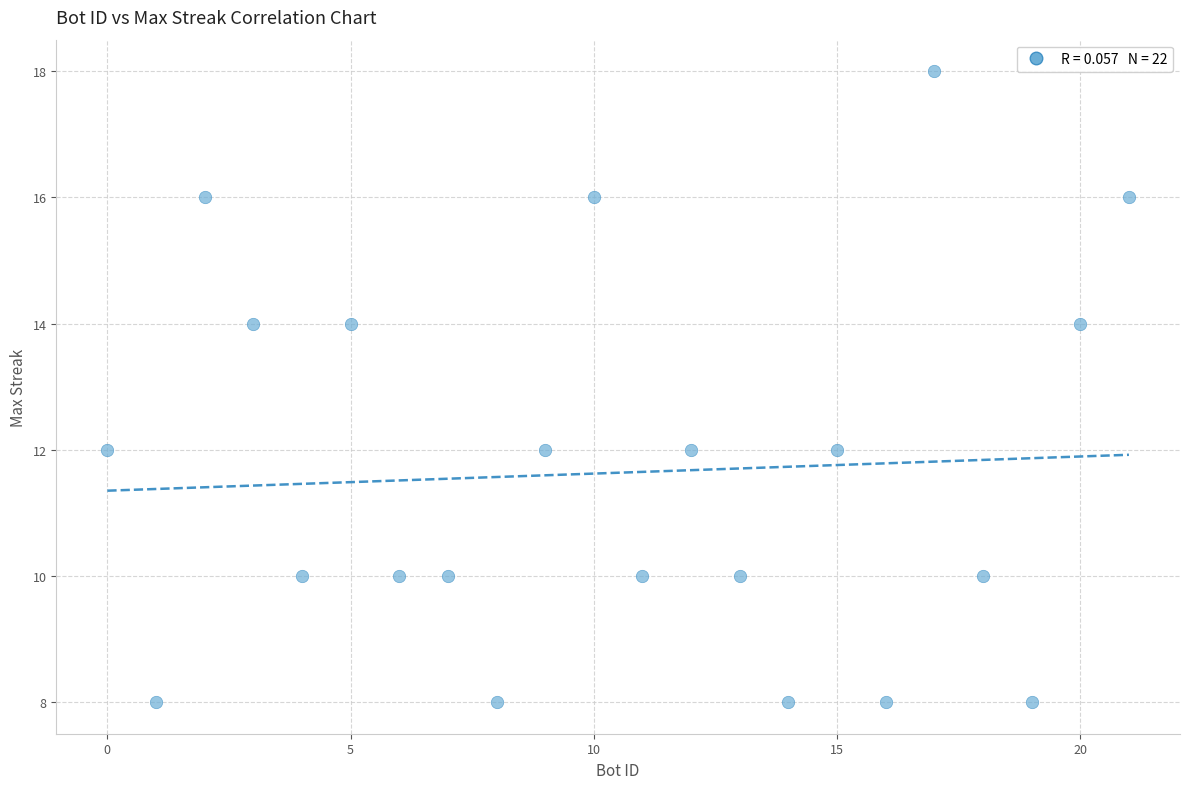

What is the range of X values (max minus min)?

21